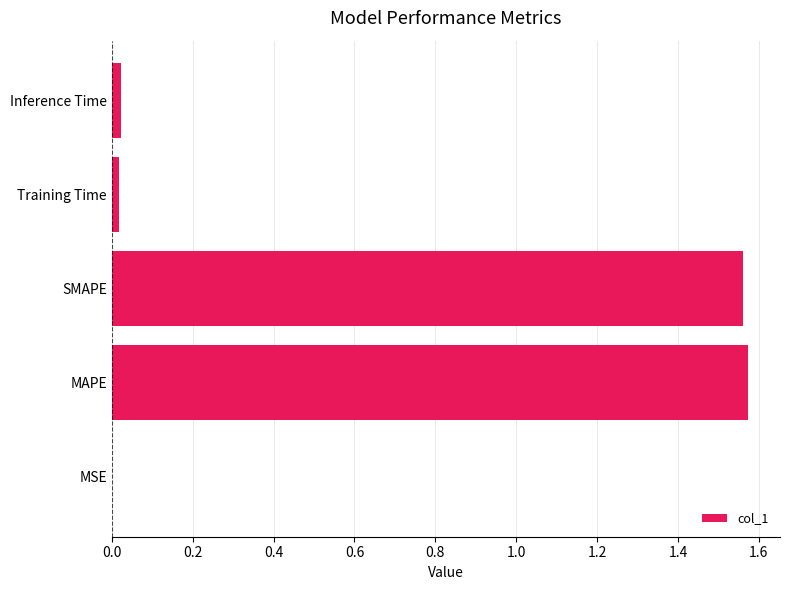

What is the sum of all values?

3.2